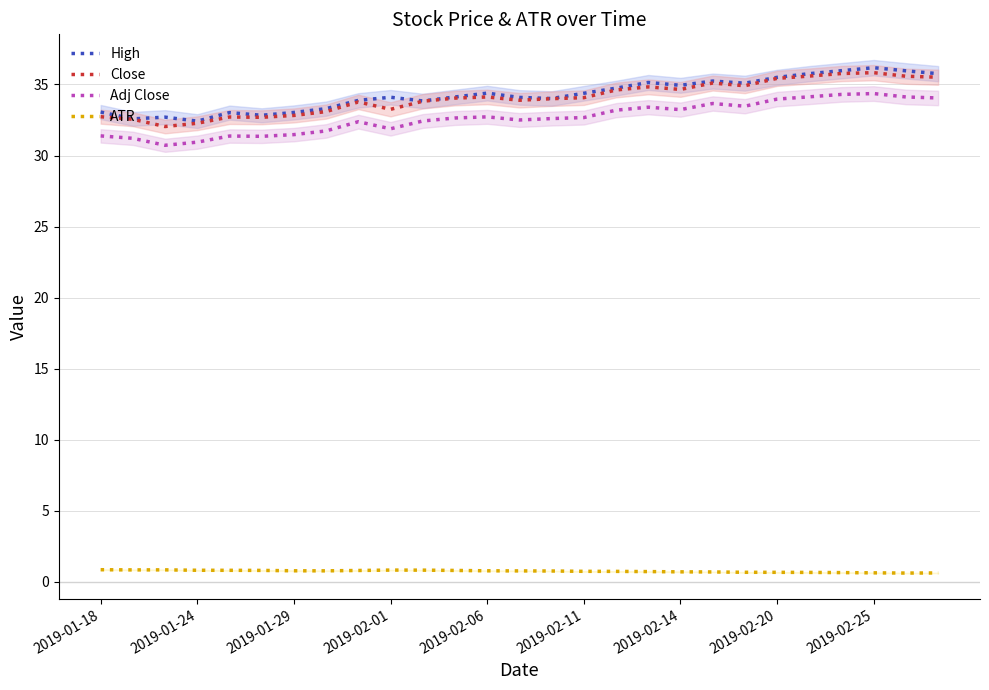

How many distinct data groups are displayed?

4